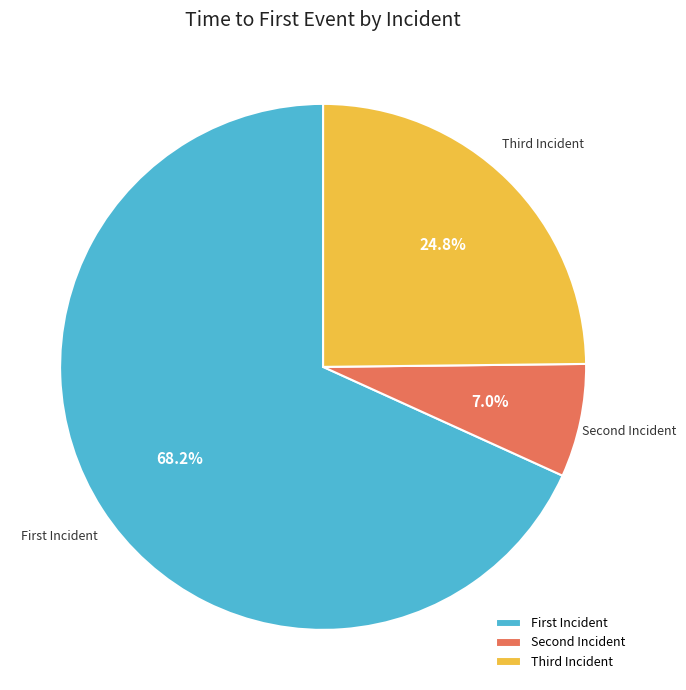

What is the largest slice in the pie chart?

First Incident